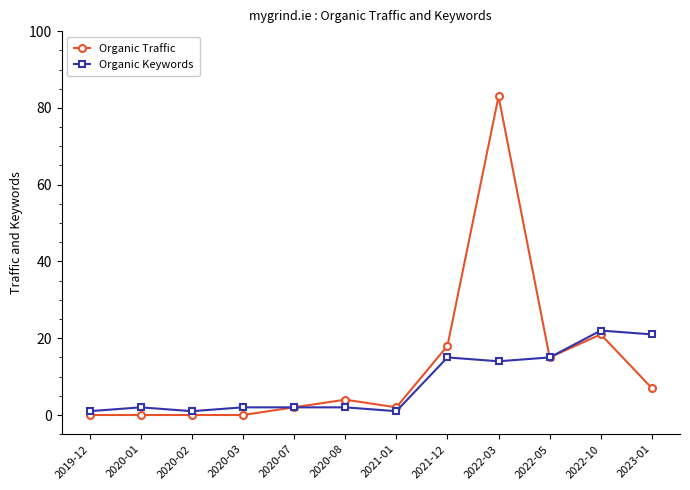

Where is Organic Traffic nearest to the value 41?

2022-10